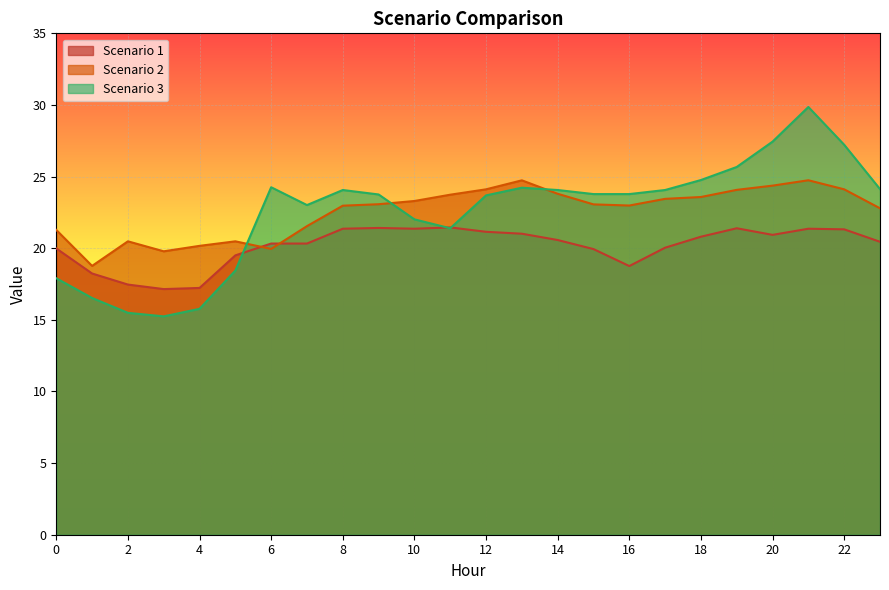

Which series changed the most between 3 and 15?

Scenario 3